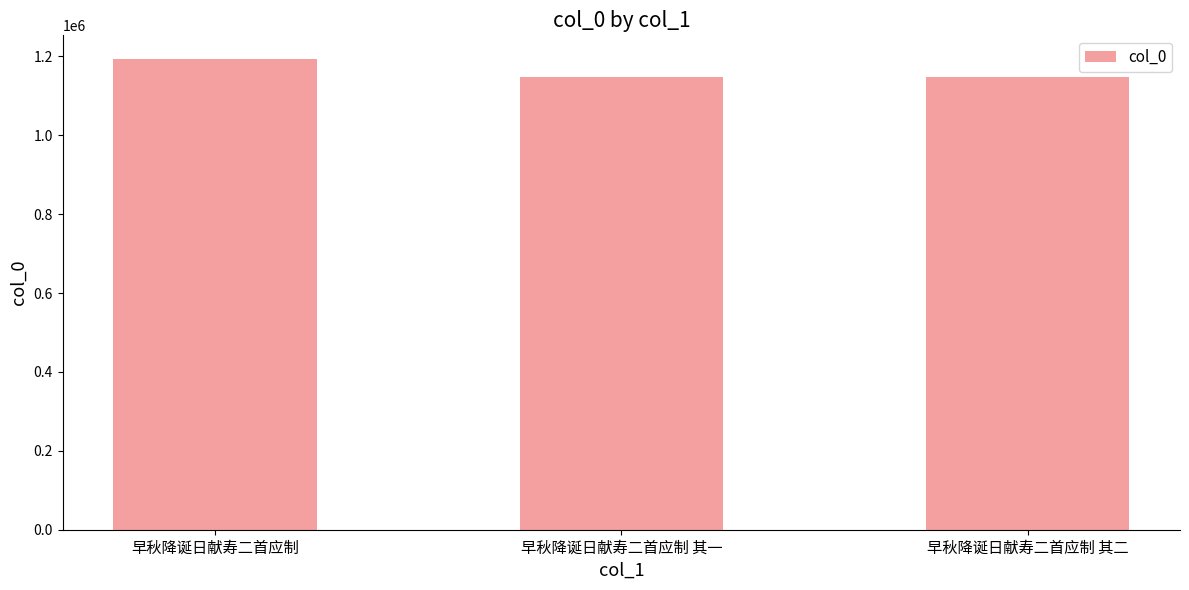

What is the minimum value shown in the chart?

1147927